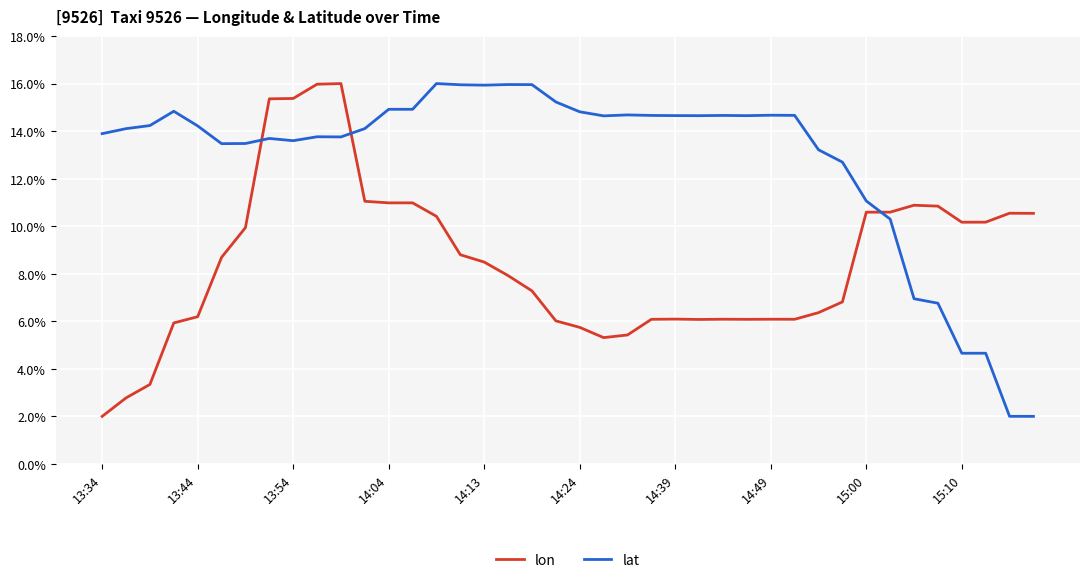

Which series has the largest total across all categories?

lat